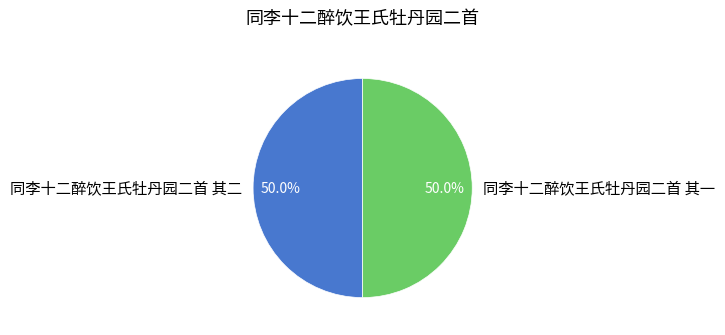

What is the ratio of the value at 同李十二醉饮王氏牡丹园二首 其一 to the value at 同李十二醉饮王氏牡丹园二首 其二?

1.0